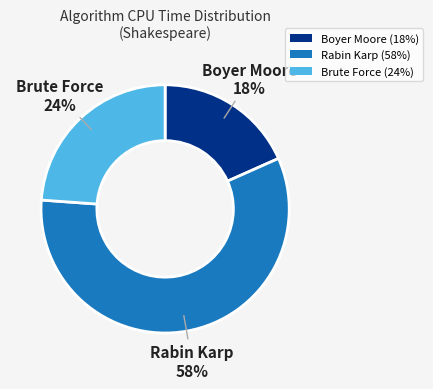

Rank the categories by value from highest to lowest.

Rabin Karp, Brute Force, Boyer Moore